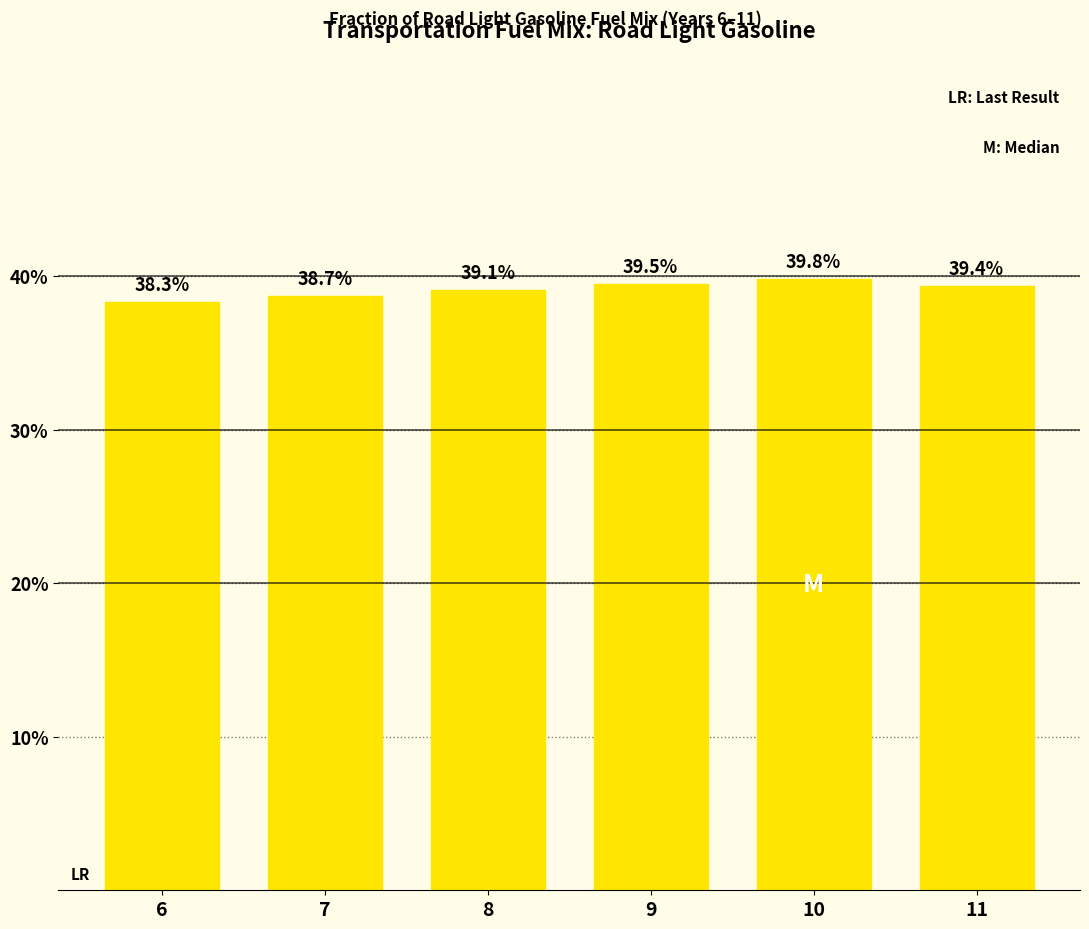

Does the chart contain any negative values?

No